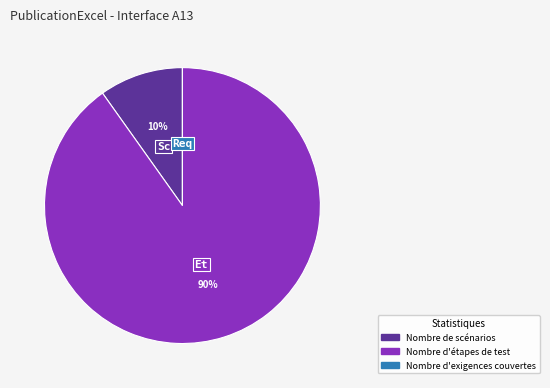

Which has a higher value, Nombre de scénarios or Nombre d'étapes de test?

Nombre d'étapes de test